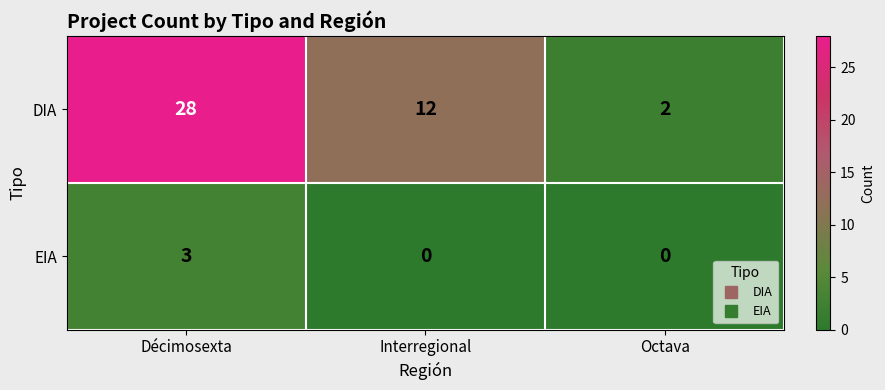

What is the difference between the highest and lowest values at Octava?

2